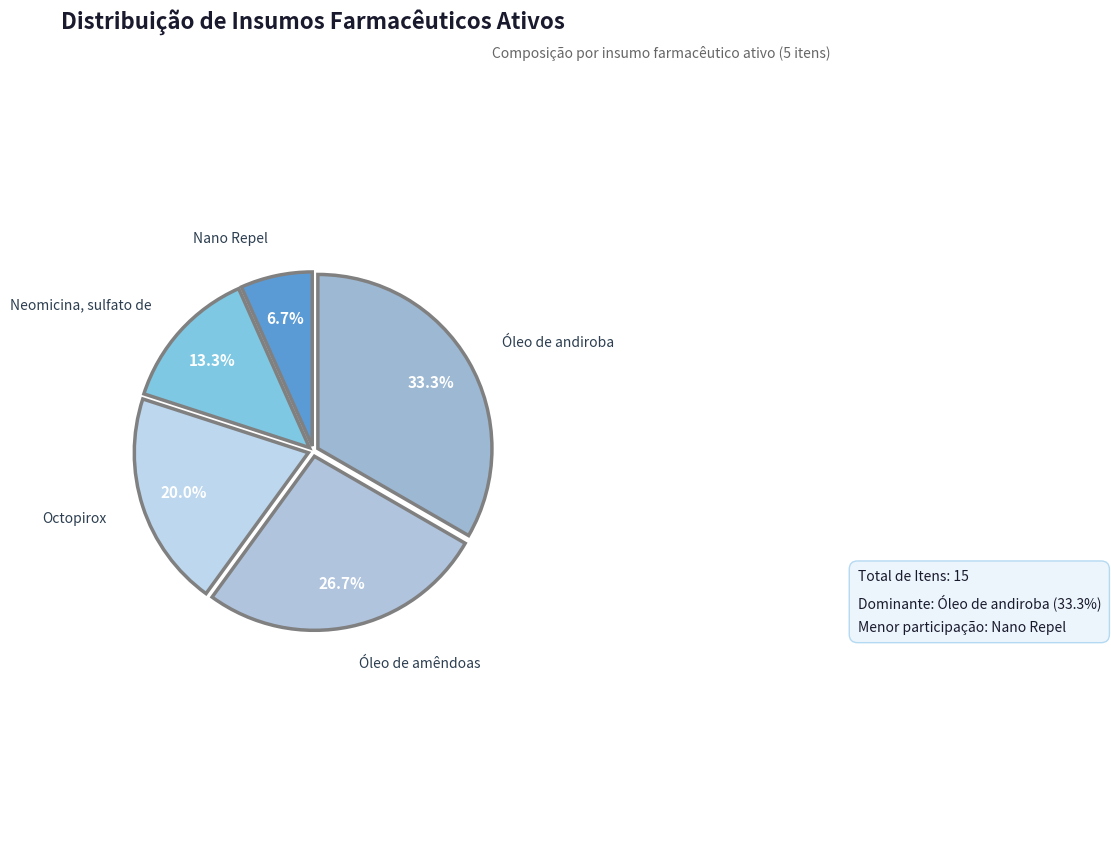

Which slice is the smallest?

Nano Repel